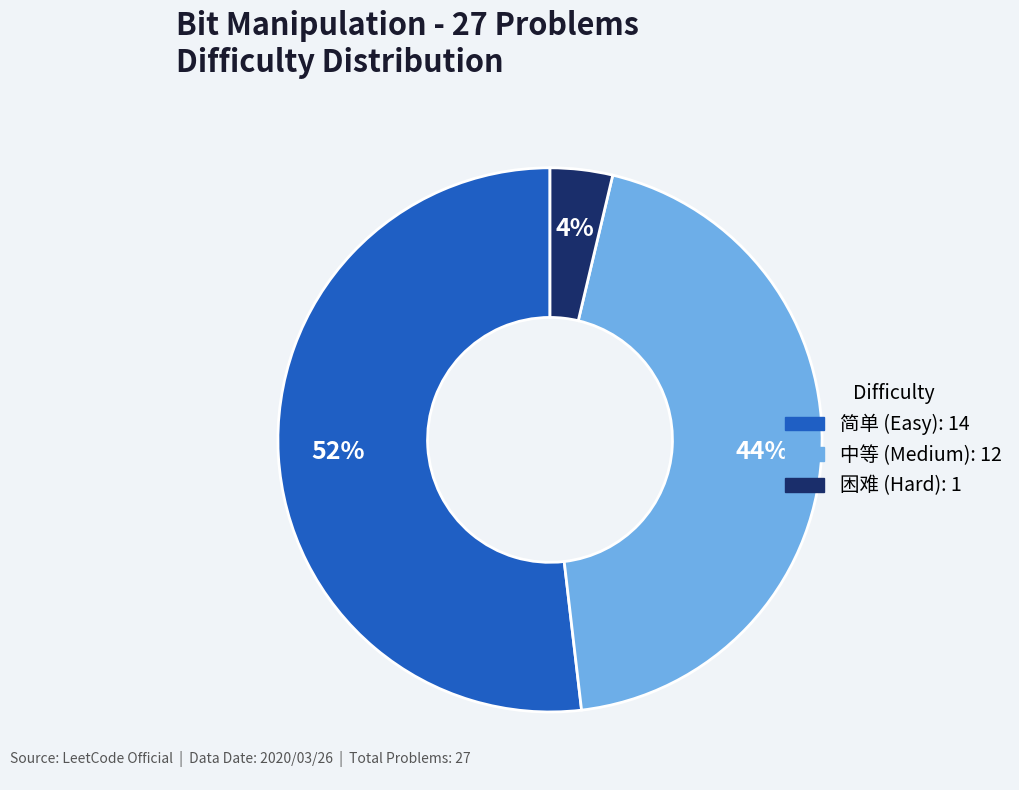

Do 困难 and 中等 together represent more than half of the pie?

No